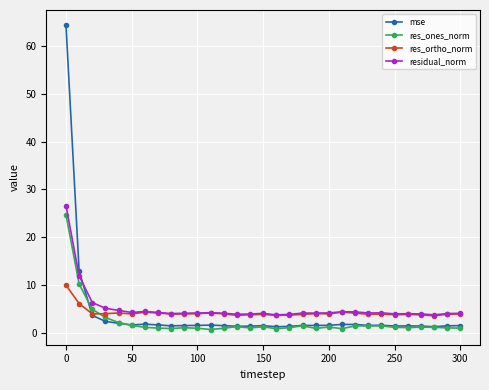

After their last crossing, which series has the higher values: mse or residual_norm?

residual_norm